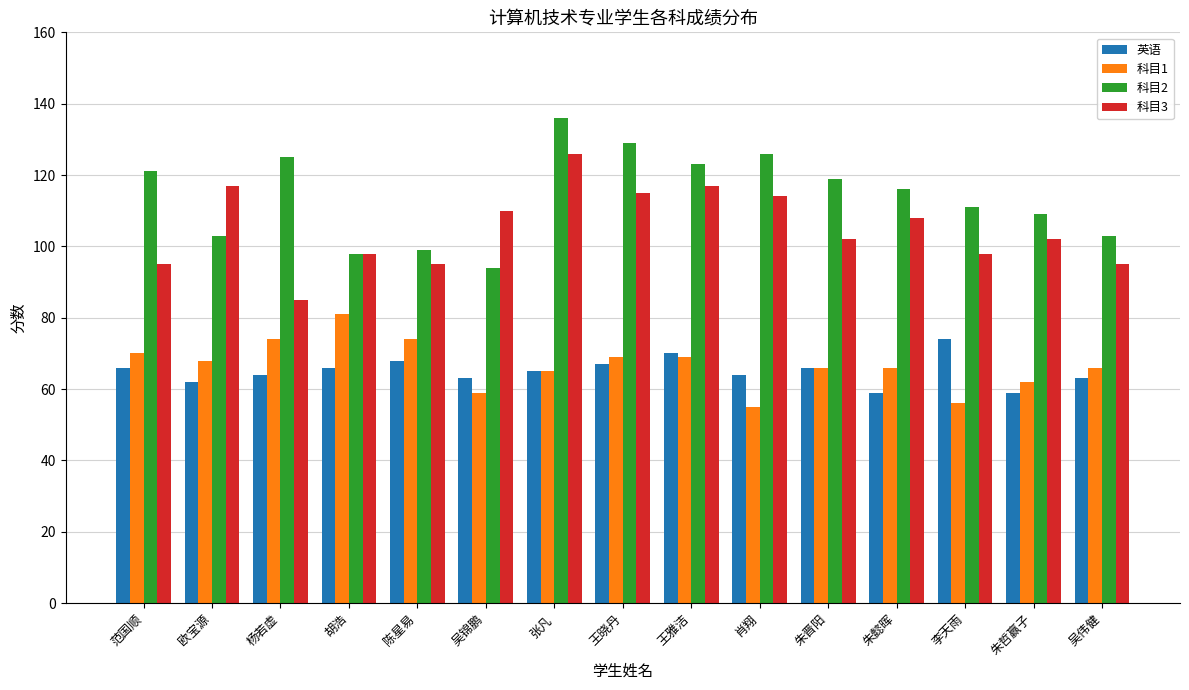

Does the chart contain any negative values?

No